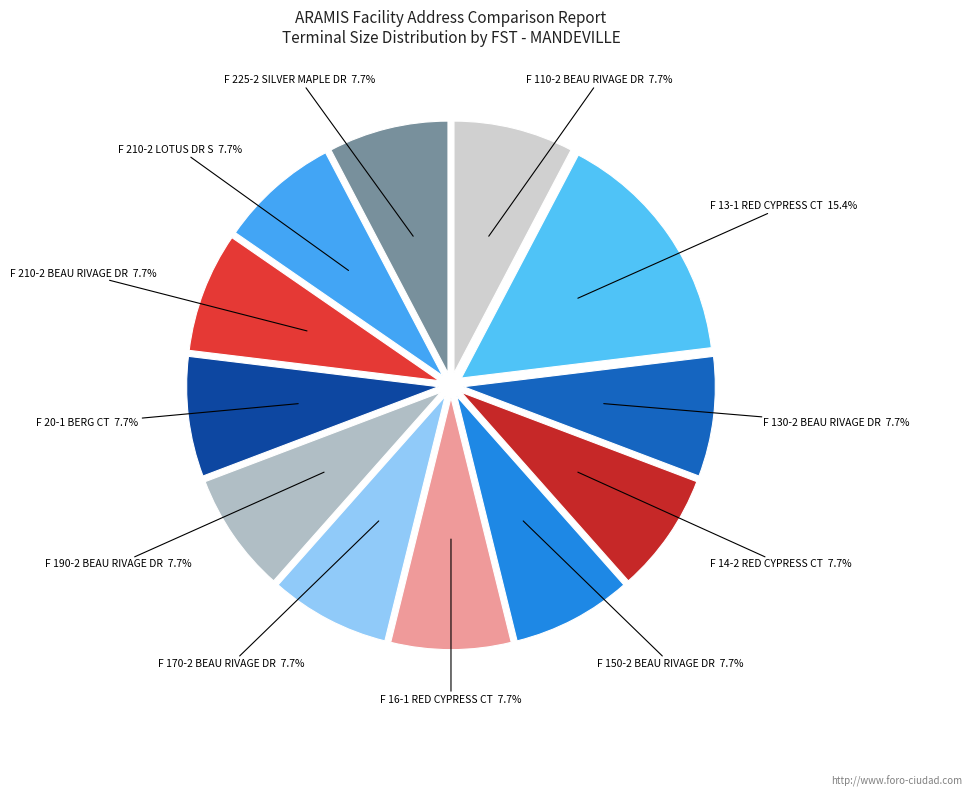

Count the number of slices in the pie.

12